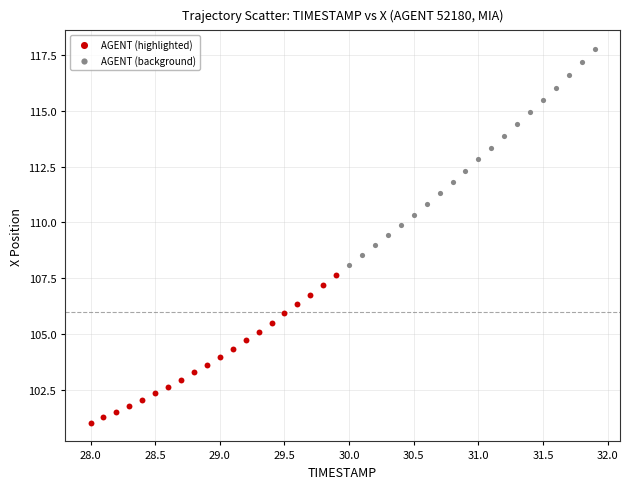

What are all the series names shown in the legend?

AGENT (highlighted), AGENT (background)